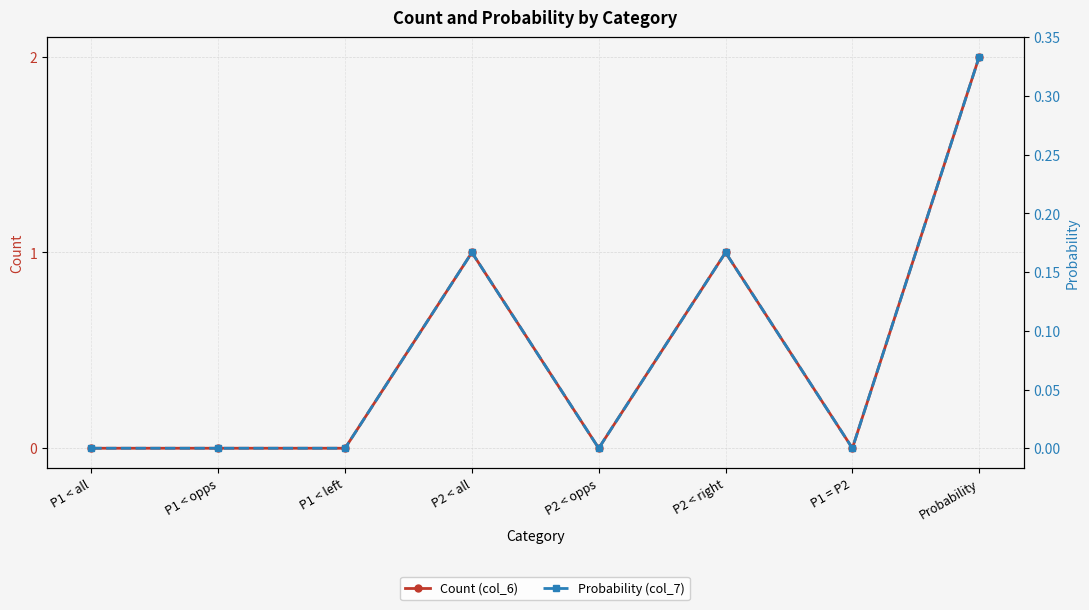

True or false: Count (col_6) and Probability (col_7) intersect in this chart.

False